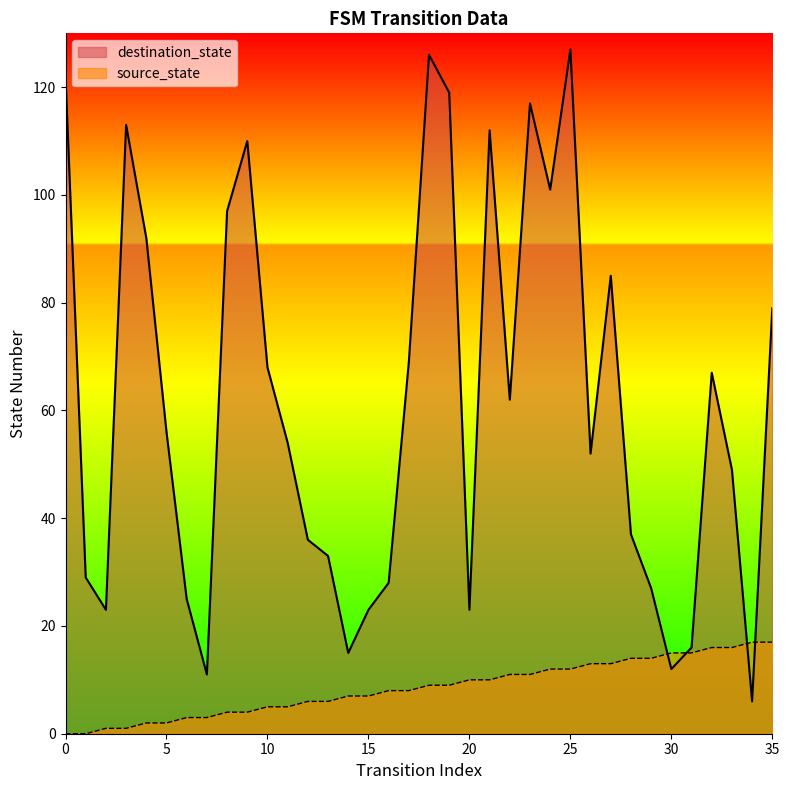

The value of source_state at 16 is 13. True or false?

False